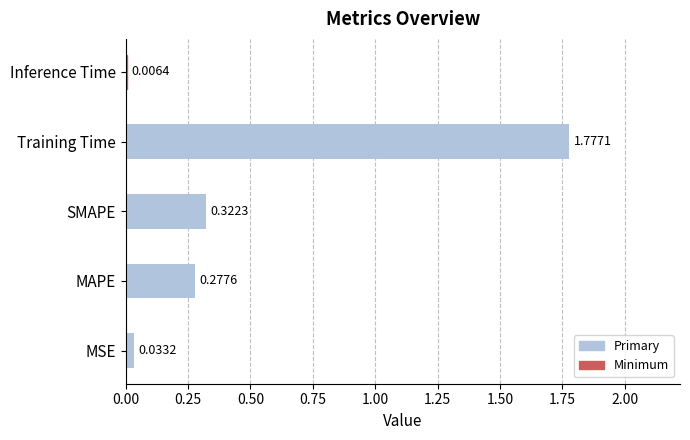

Where is the data nearest to the value 0?

Inference Time